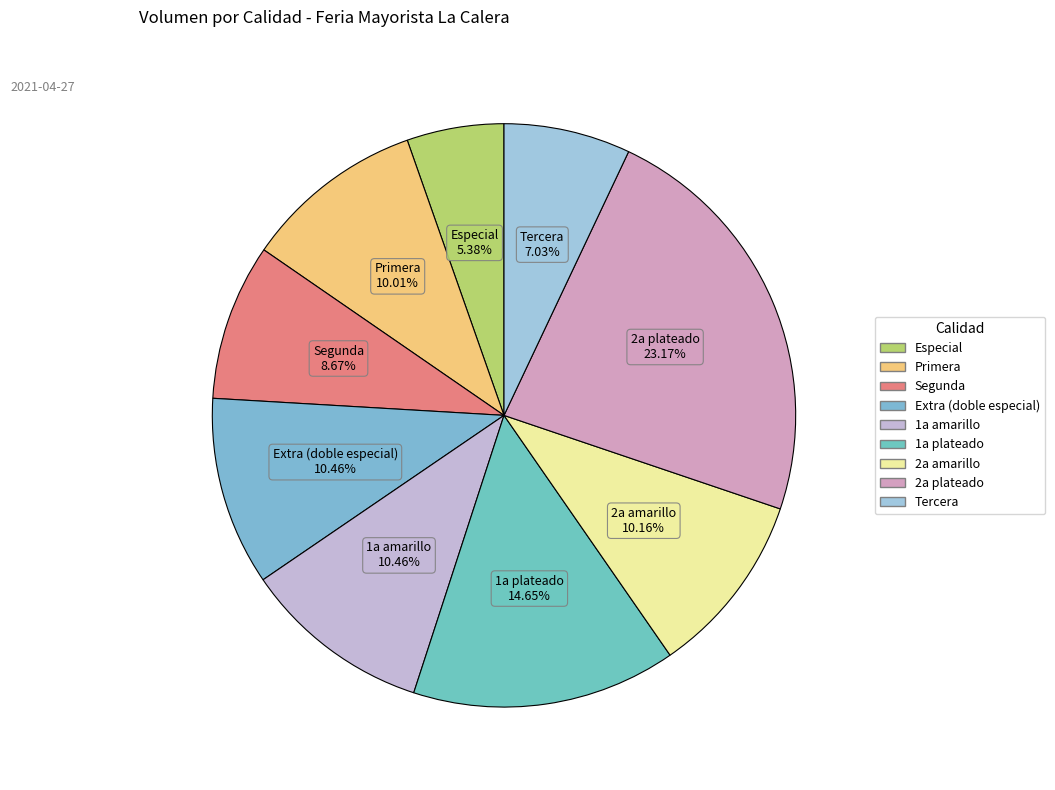

Count the number of slices in the pie.

9